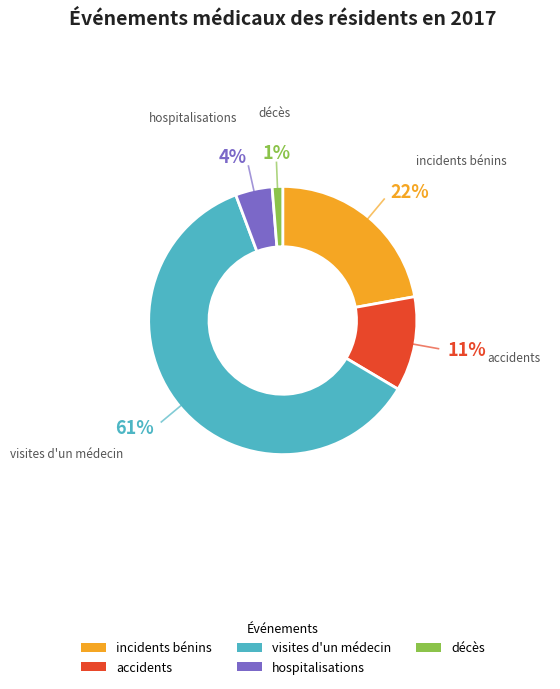

Which has a higher value, visites d'un médecin or incidents bénins?

visites d'un médecin